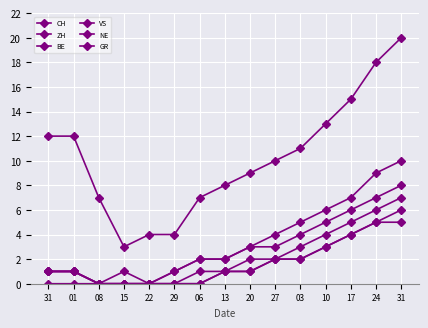

True or false: NE has more than 2 points higher than both neighbors.

False